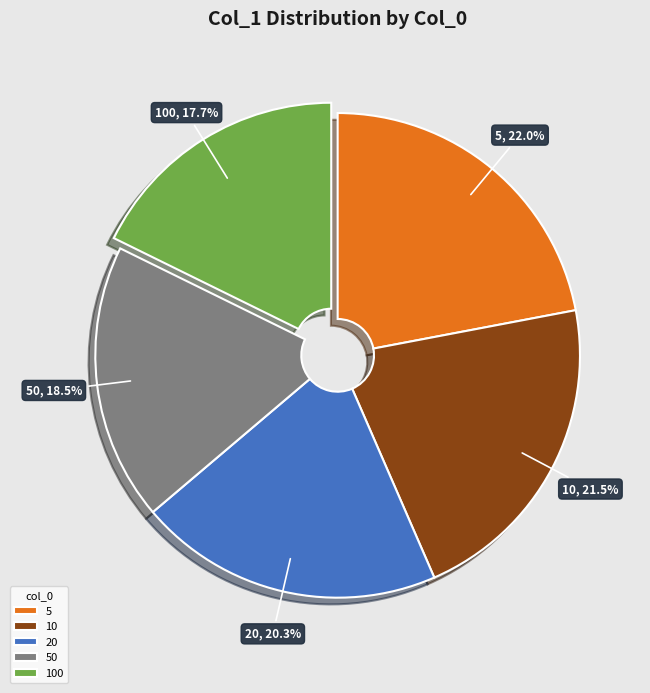

Is it true that 10 is 13% of the pie?

False